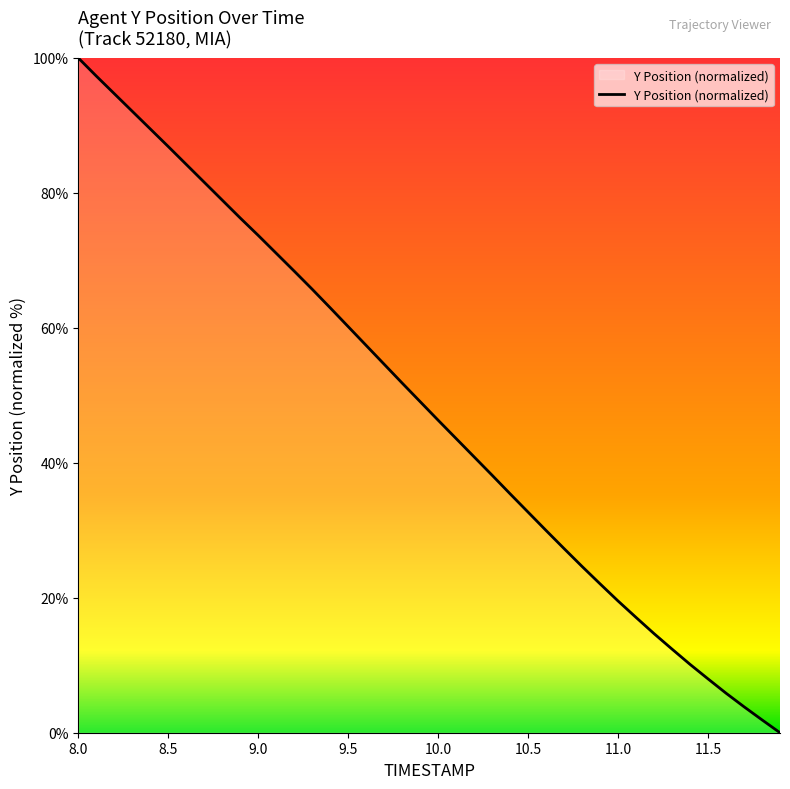

Reading right to left, extract all data points from this chart.

0.0	1.9	3.8	5.9	8.0	10.1	12.4	14.7	17.1	19.5	22.1	24.6	27.3	30.0	32.7	35.4	38.2	40.9	43.6	46.3	49.1	51.8	54.6	57.4	60.2	63.0	65.7	68.4	71.1	73.7	76.3	78.9	81.6	84.2	86.9	89.5	92.1	94.7	97.3	100.0